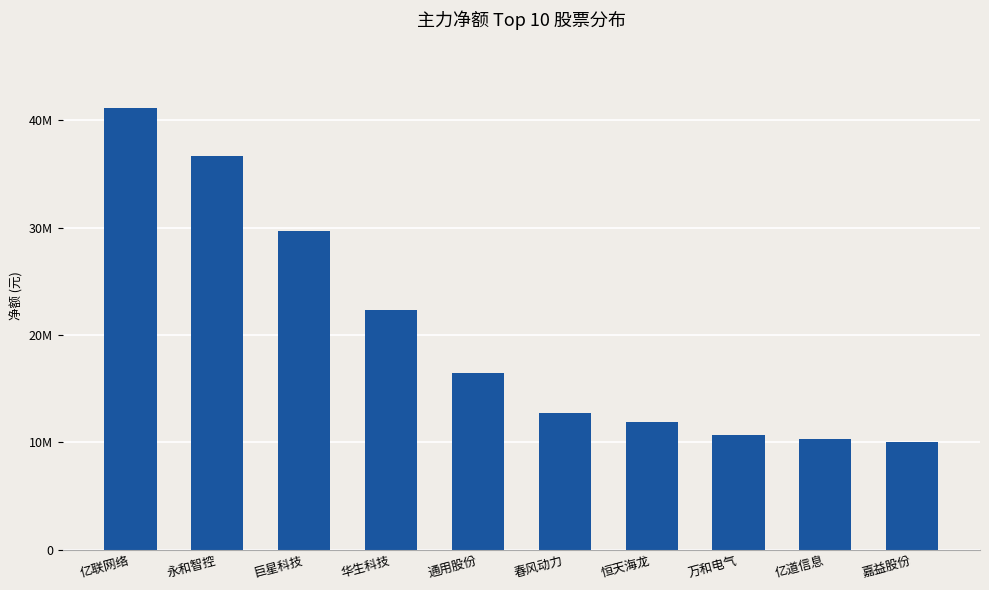

Which label corresponds to the largest value in the chart?

亿联网络